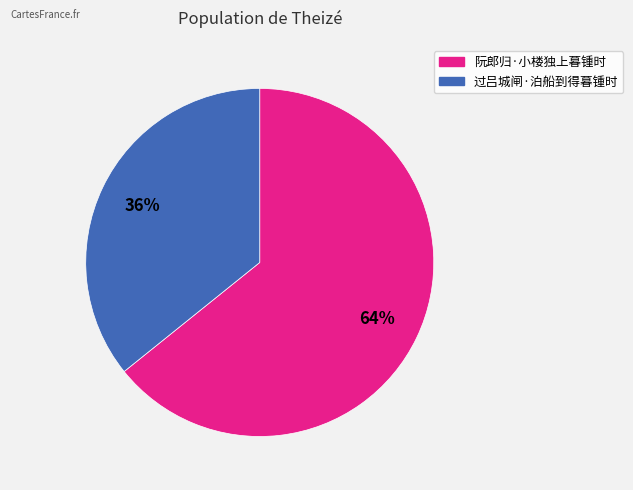

What is the ratio of the value at 阮郎归·小楼独上暮锺时 to the value at 过吕城闸·泊船到得暮锺时?

1.8